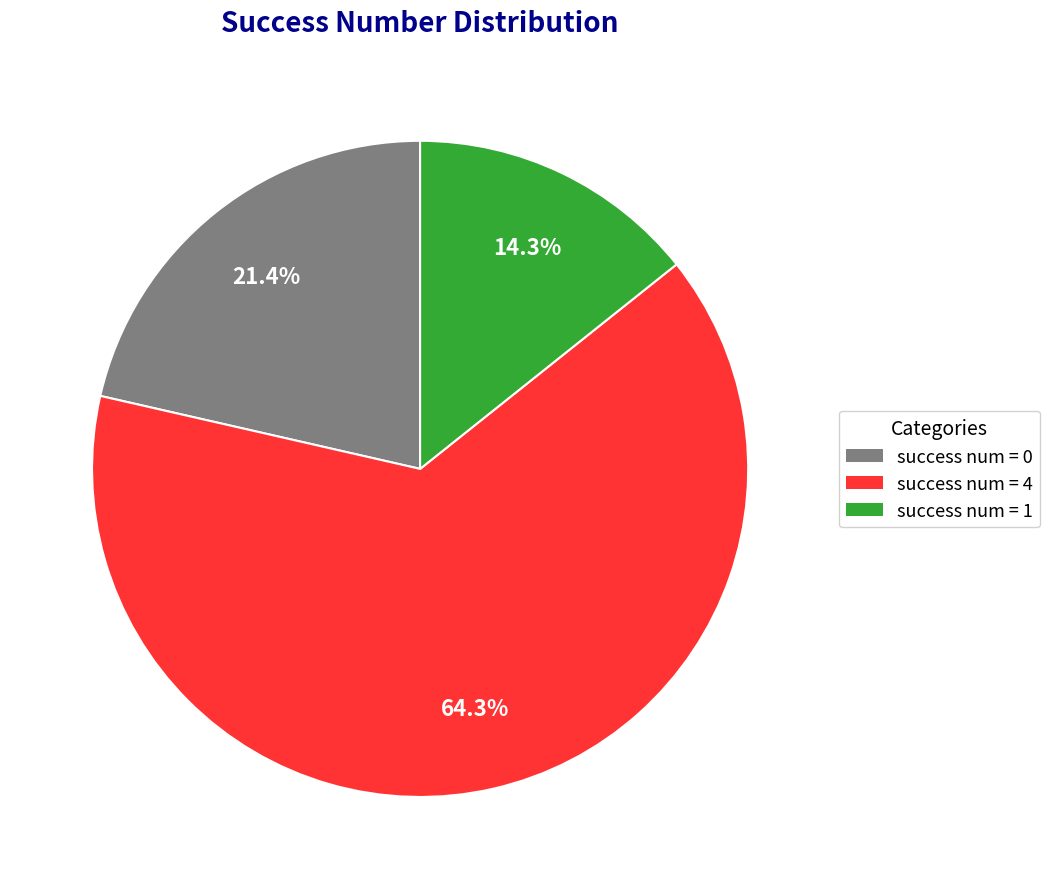

Combined, do success num = 0 and success num = 1 account for over 50%?

No